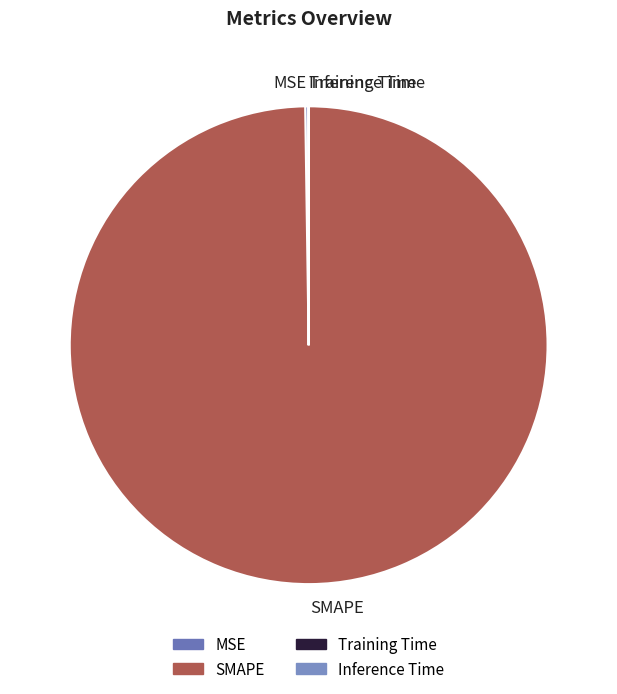

Which category accounts for the majority?

SMAPE